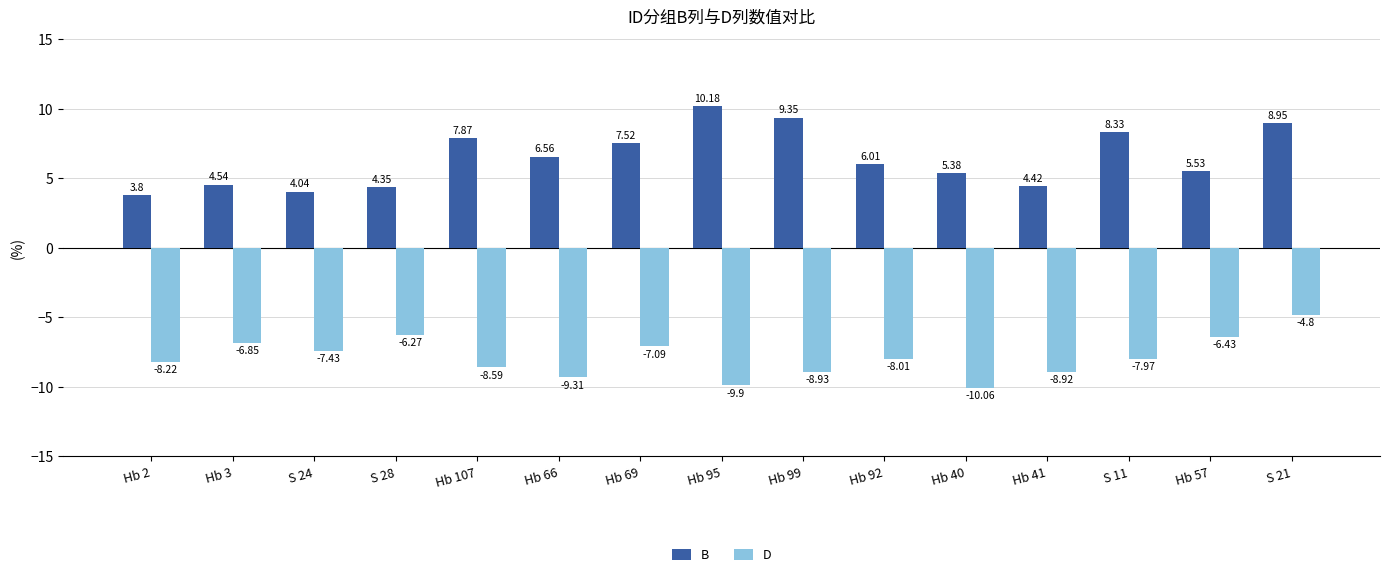

At which category is the sum across all series the highest?

S 21